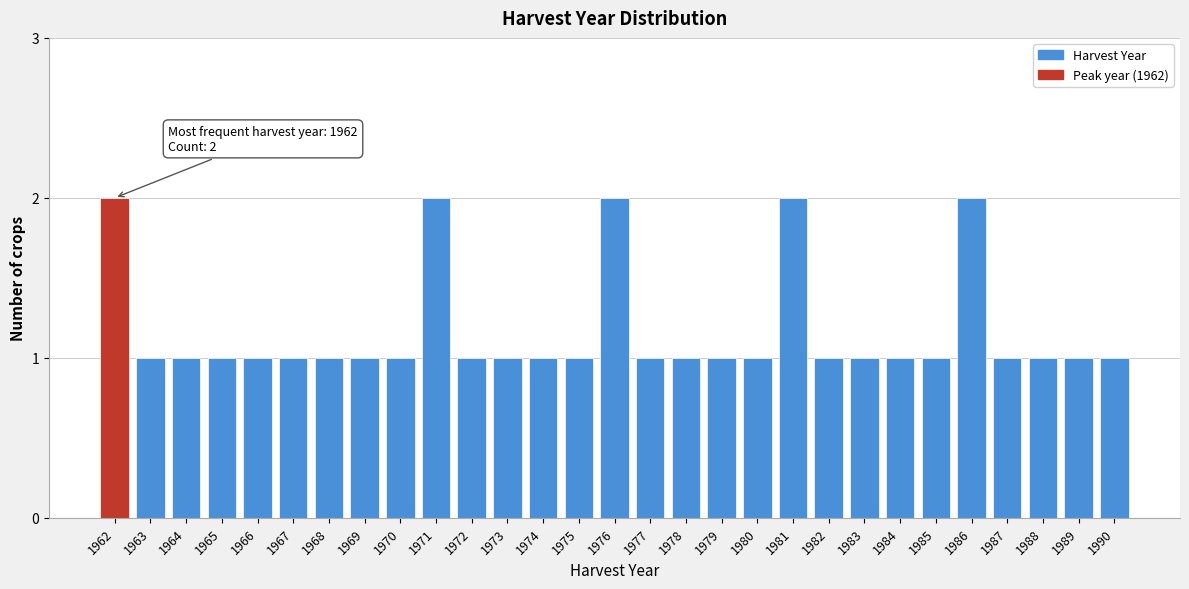

Reading right to left, transcribe all the data shown in this chart.

1990=1	1989=1	1988=1	1987=1	1986=2	1985=1	1984=1	1983=1	1982=1	1981=2	1980=1	1979=1	1978=1	1977=1	1976=2	1975=1	1974=1	1973=1	1972=1	1971=2	1970=1	1969=1	1968=1	1967=1	1966=1	1965=1	1964=1	1963=1	1962=2